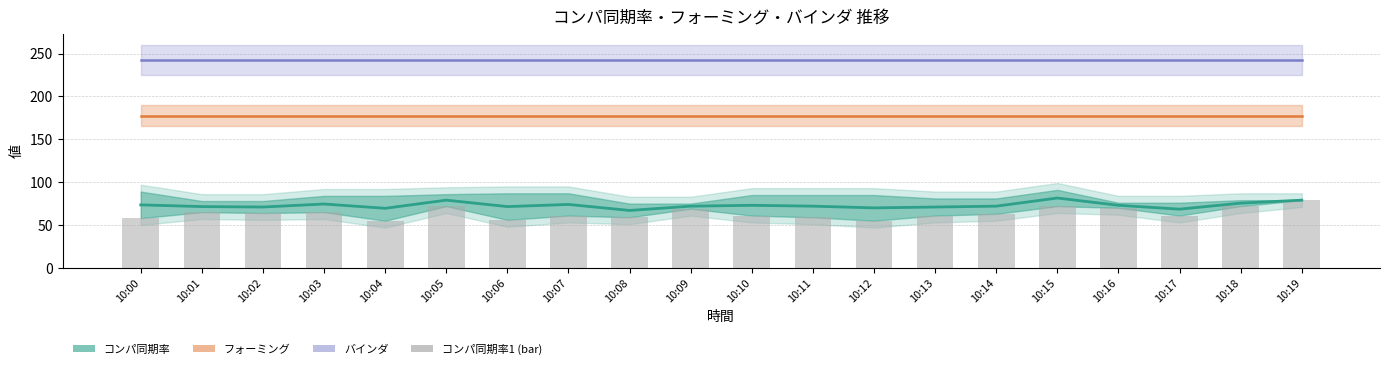

Is it true that the value at 10:04 is 80?

False